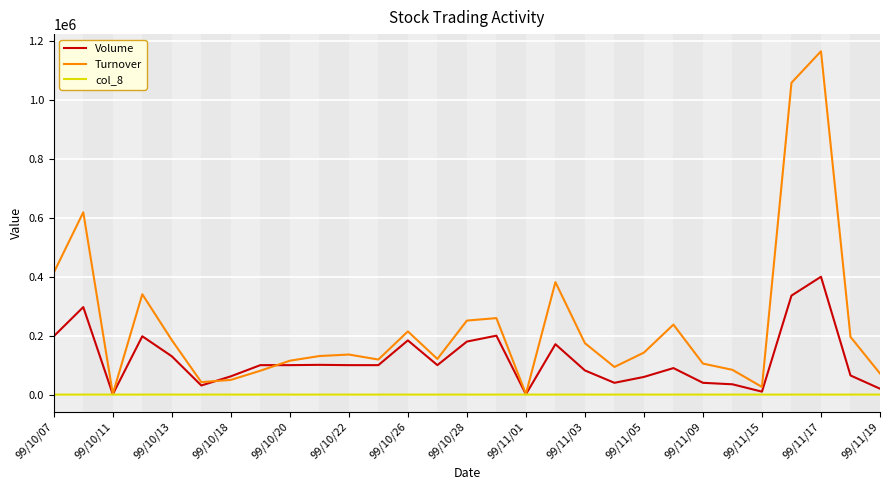

Does the chart display data point markers on the line(s)?

No